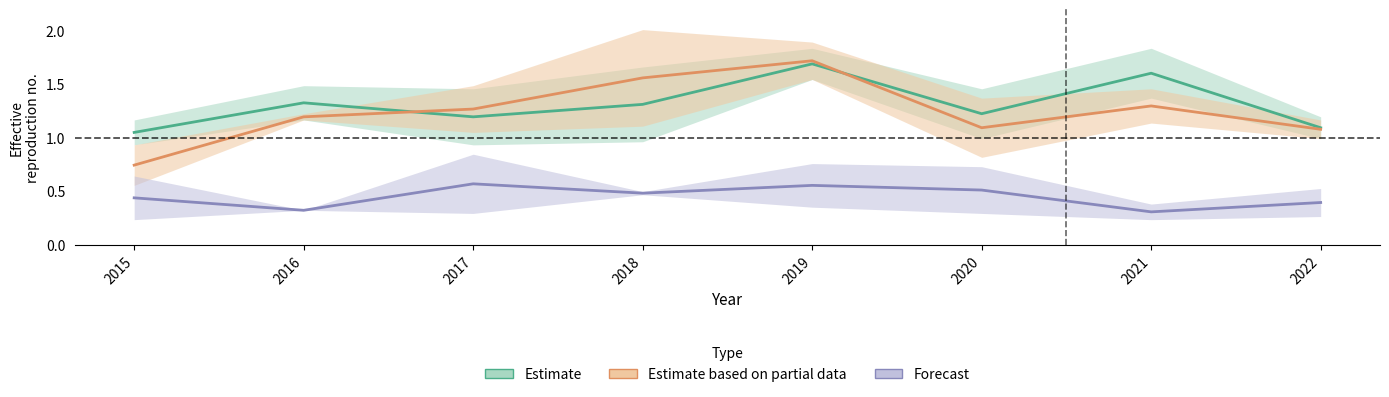

What is the total value across all series at 2021?

3.2